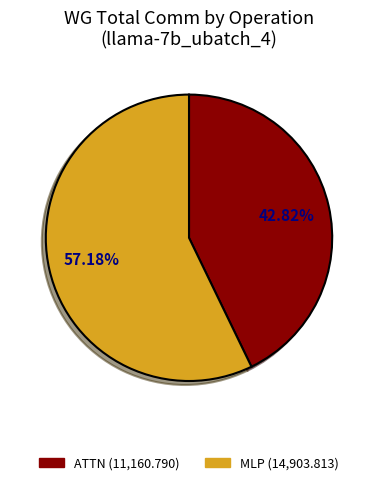

To the nearest percent, what is the average slice percentage?

50%